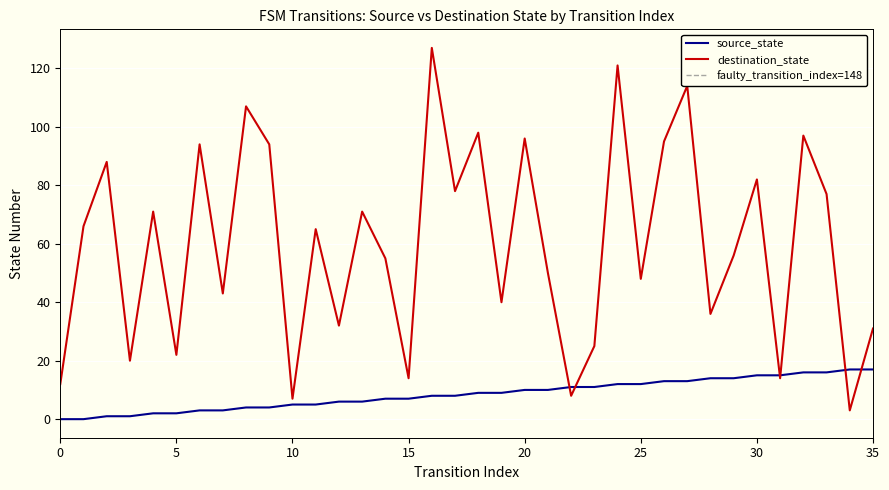

List the labels in order of destination_state value, smallest first.

34, 10, 22, 0, 15, 31, 3, 5, 23, 35, 12, 28, 19, 7, 25, 21, 14, 29, 11, 1, 4, 13, 33, 17, 30, 2, 6, 9, 26, 20, 32, 18, 8, 27, 24, 16